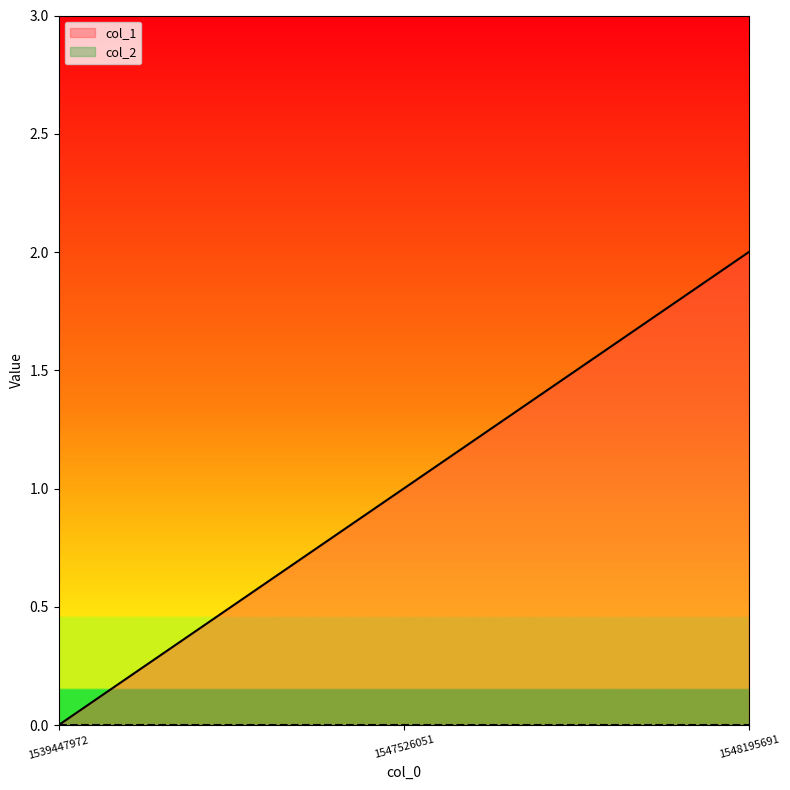

Reading left to right, list all the values displayed in this chart.

0	1	2